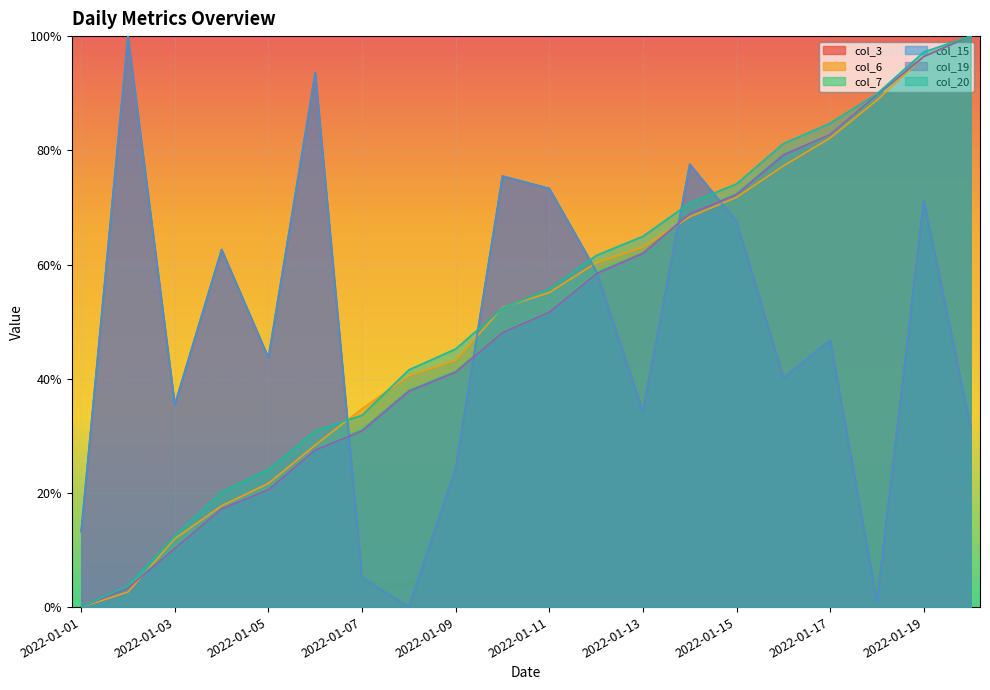

True or false: col_20 and col_7 cross at least once.

False